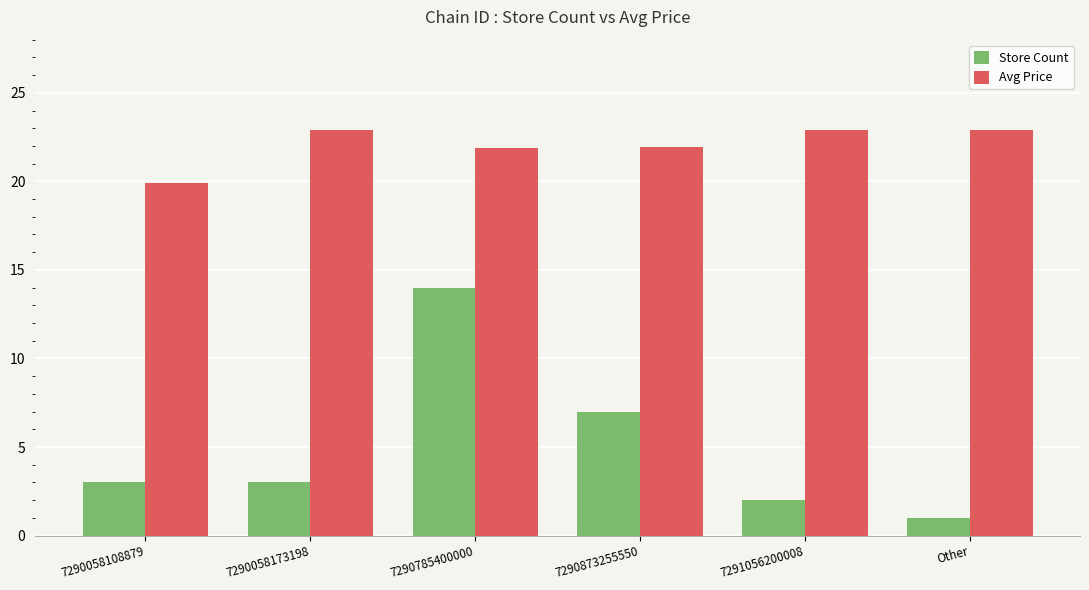

List the series in order of their overall mean, lowest first.

Store Count, Avg Price